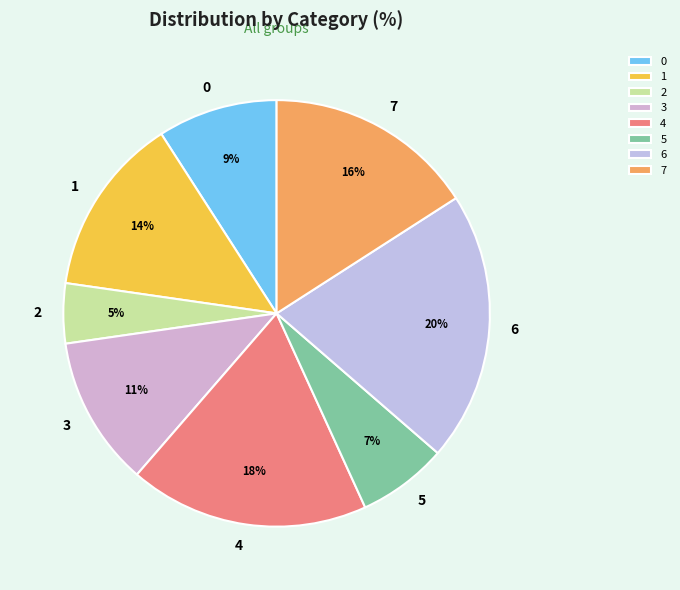

To the nearest percent, what is the average slice percentage?

12%